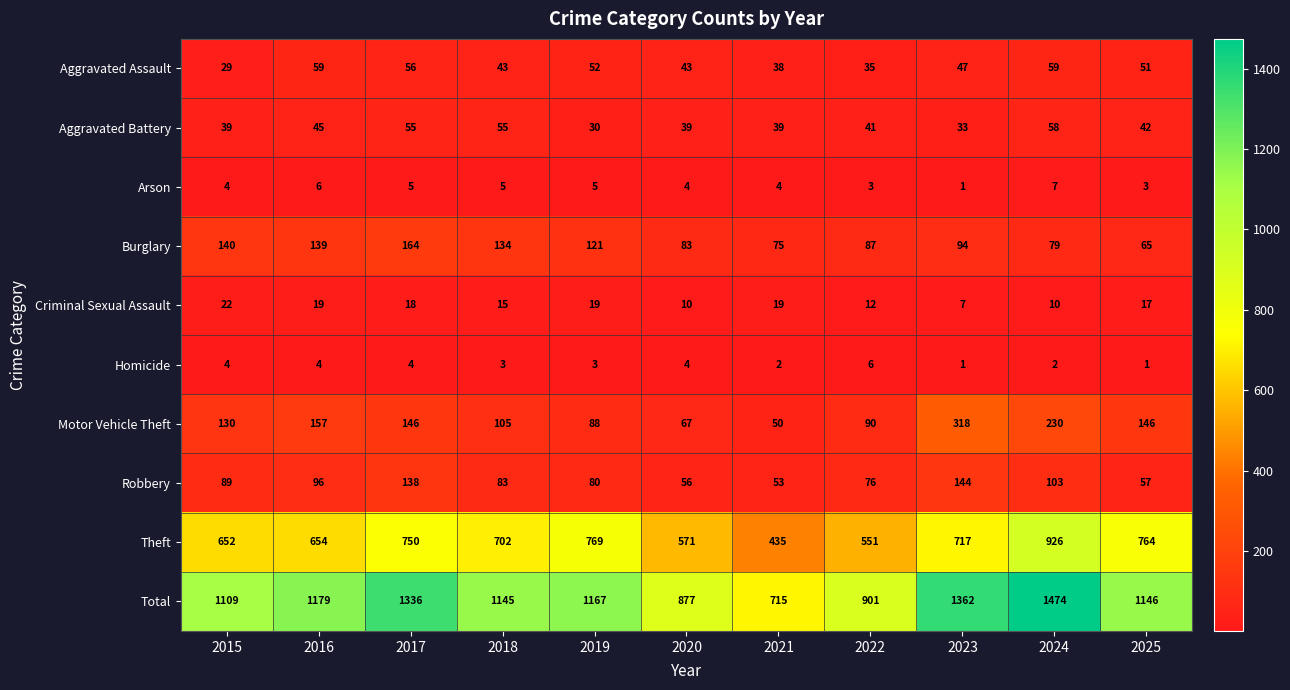

At which category is the sum across all series the highest?

2024